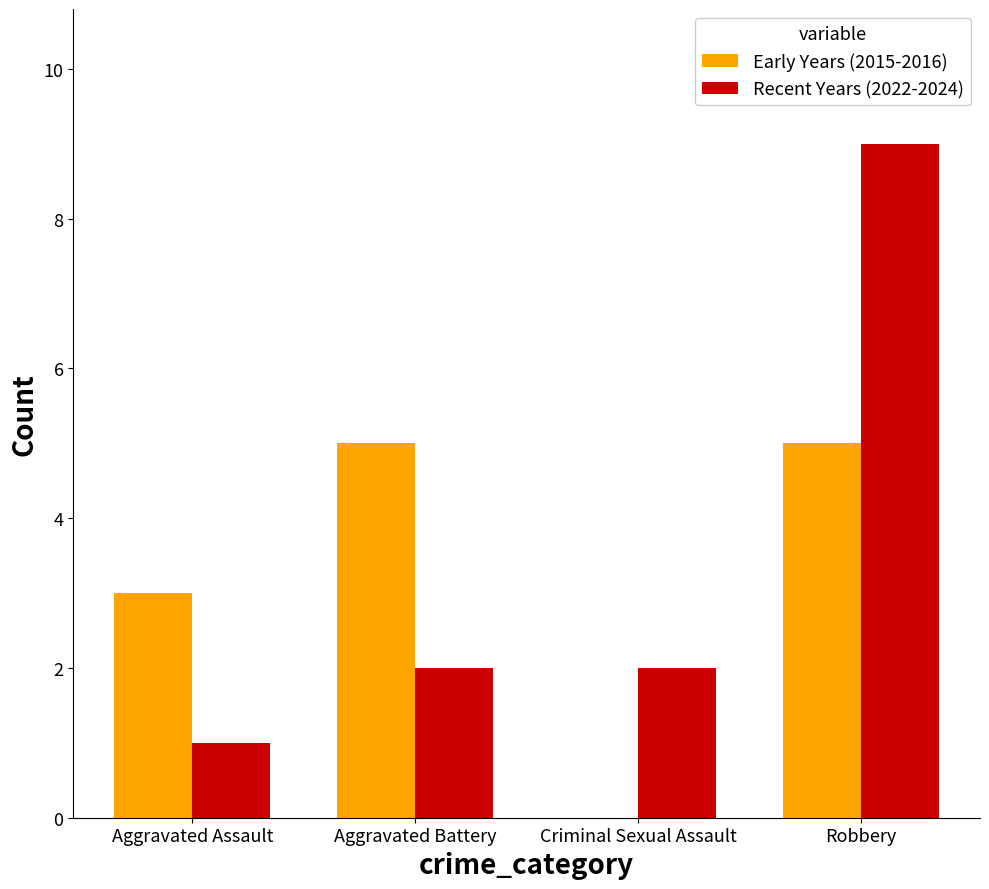

What are all the series names shown in the legend?

Early Years (2015-2016), Recent Years (2022-2024)